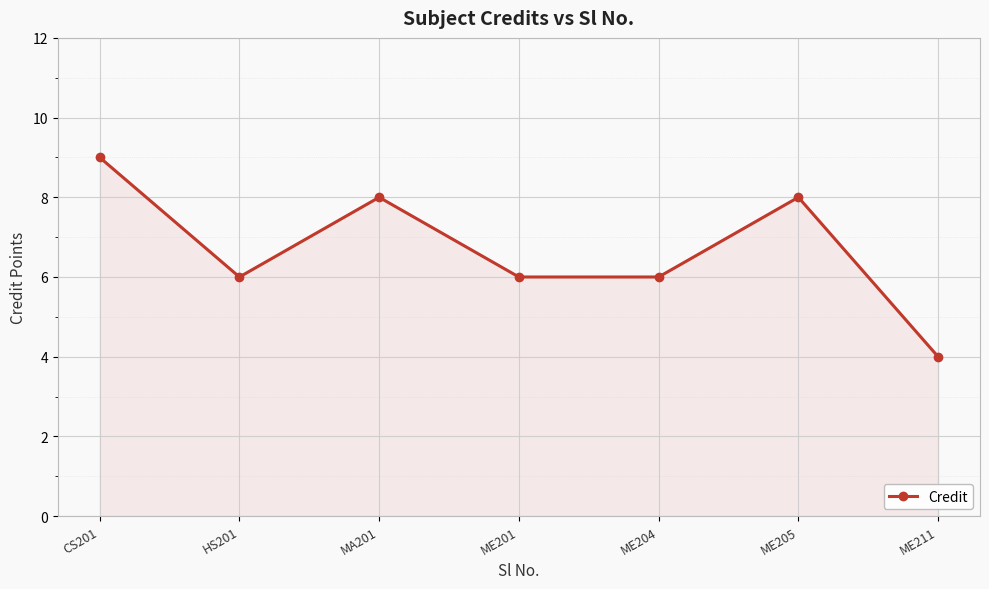

The chart shows a value of 4 at HS201. True or false?

False